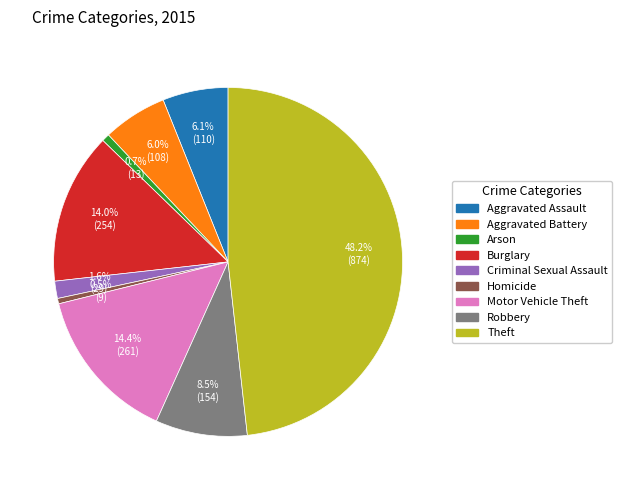

Between Homicide and Criminal Sexual Assault, which is larger?

Criminal Sexual Assault